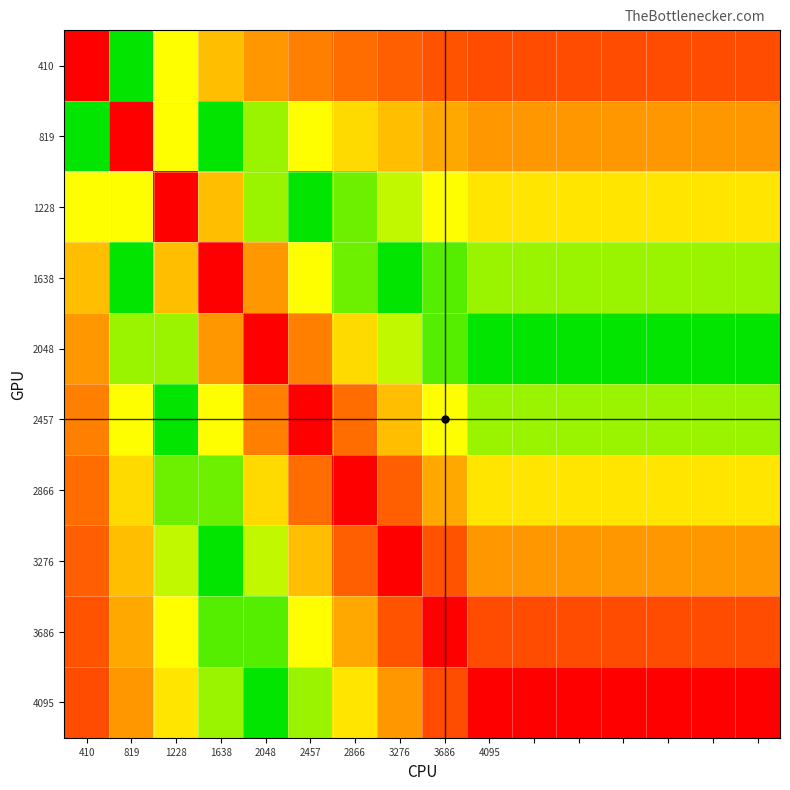

Count the number of data series in this chart.

10